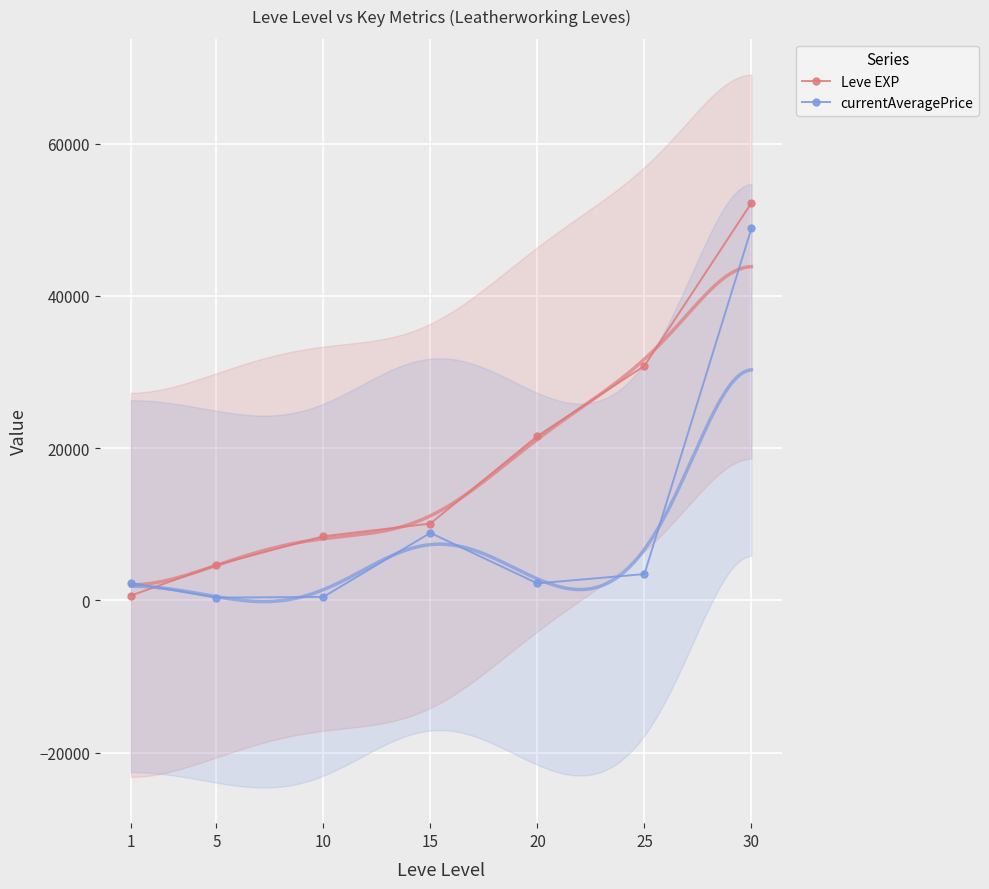

The value of currentAveragePrice at 30 is 48874.5. True or false?

True